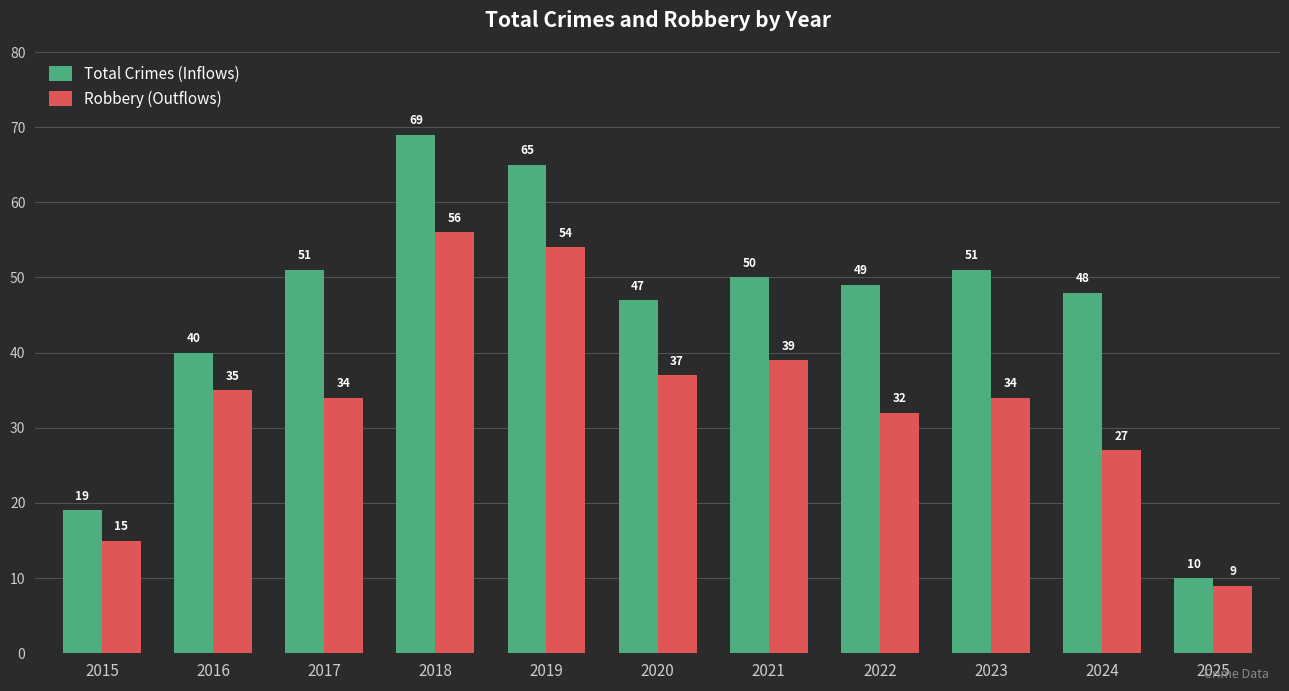

Reading right to left, list all the values displayed in this chart.

Total Crimes (Inflows): 2025=10	2024=48	2023=51	2022=49	2021=50	2020=47	2019=65	2018=69	2017=51	2016=40	2015=19
Robbery (Outflows): 2025=9	2024=27	2023=34	2022=32	2021=39	2020=37	2019=54	2018=56	2017=34	2016=35	2015=15